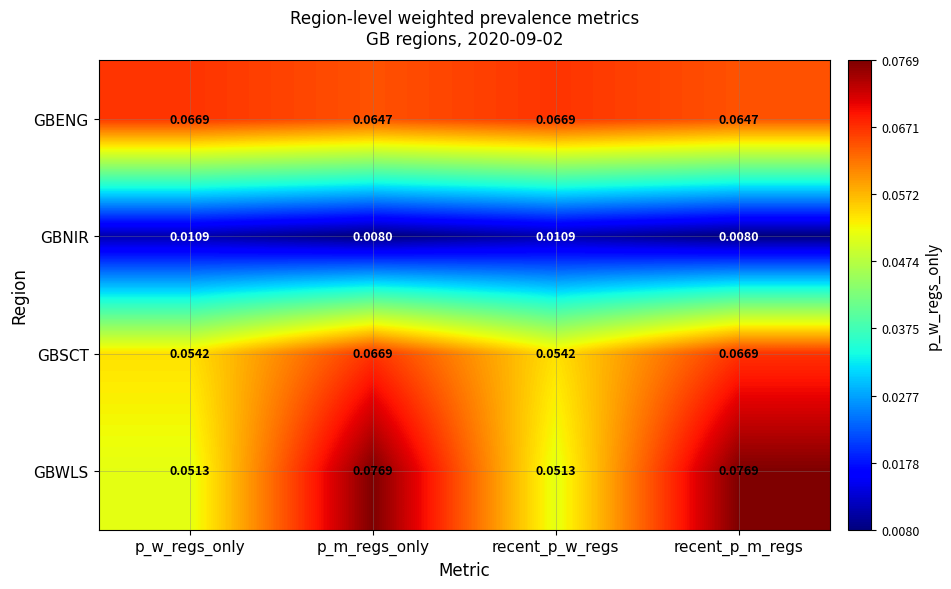

Which series changed the most between p_m_regs_only and recent_p_w_regs?

GBWLS